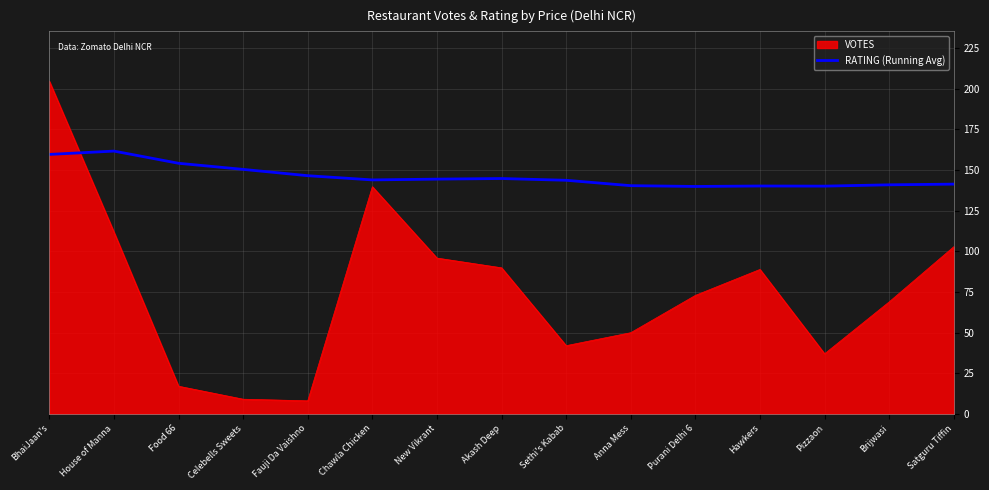

Which series has the largest range (max minus min)?

VOTES